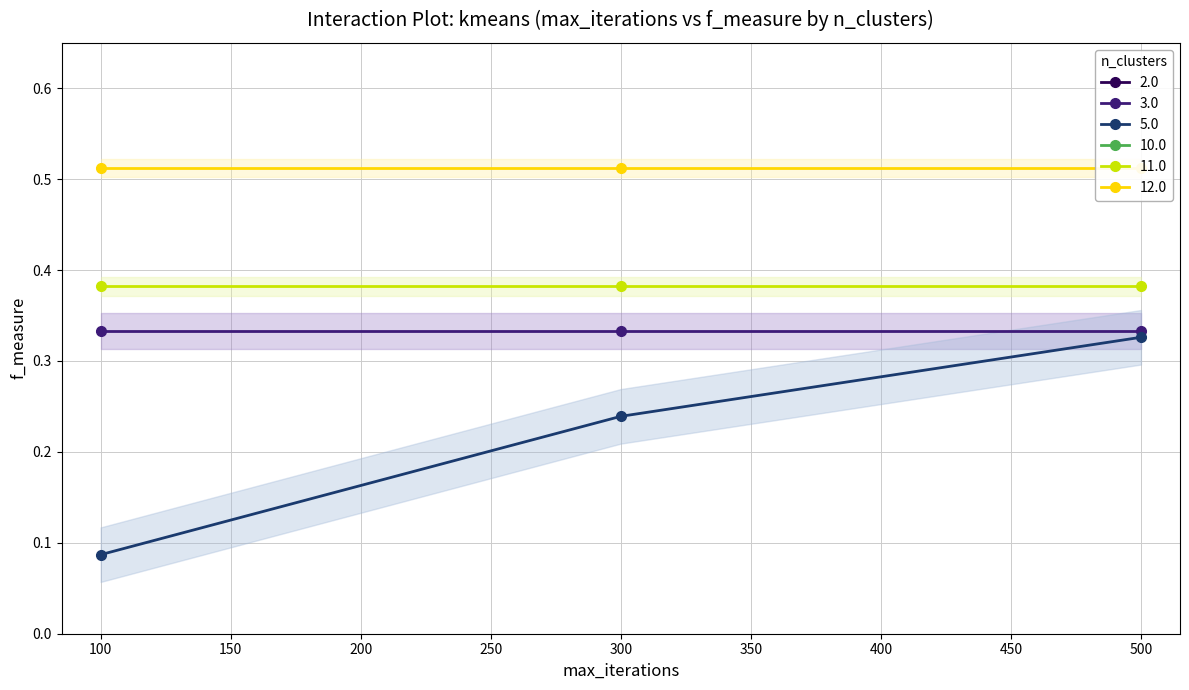

What is the sum of all 3.0 values?

1.0